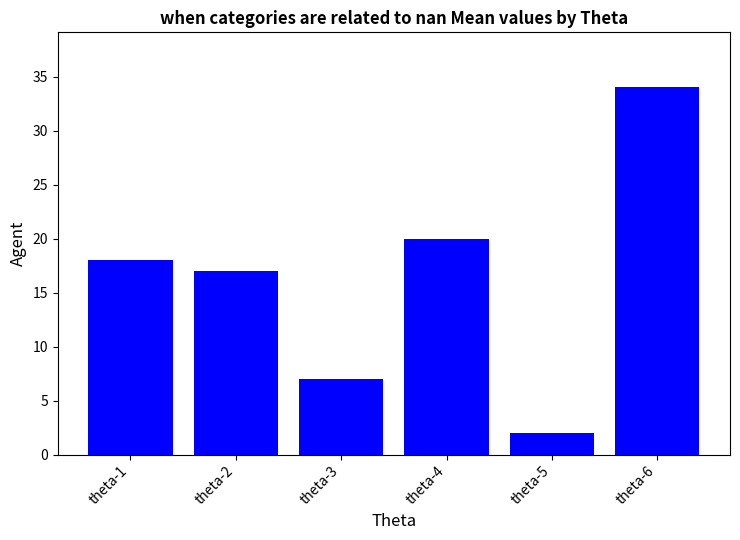

How many bars are there in total?

6